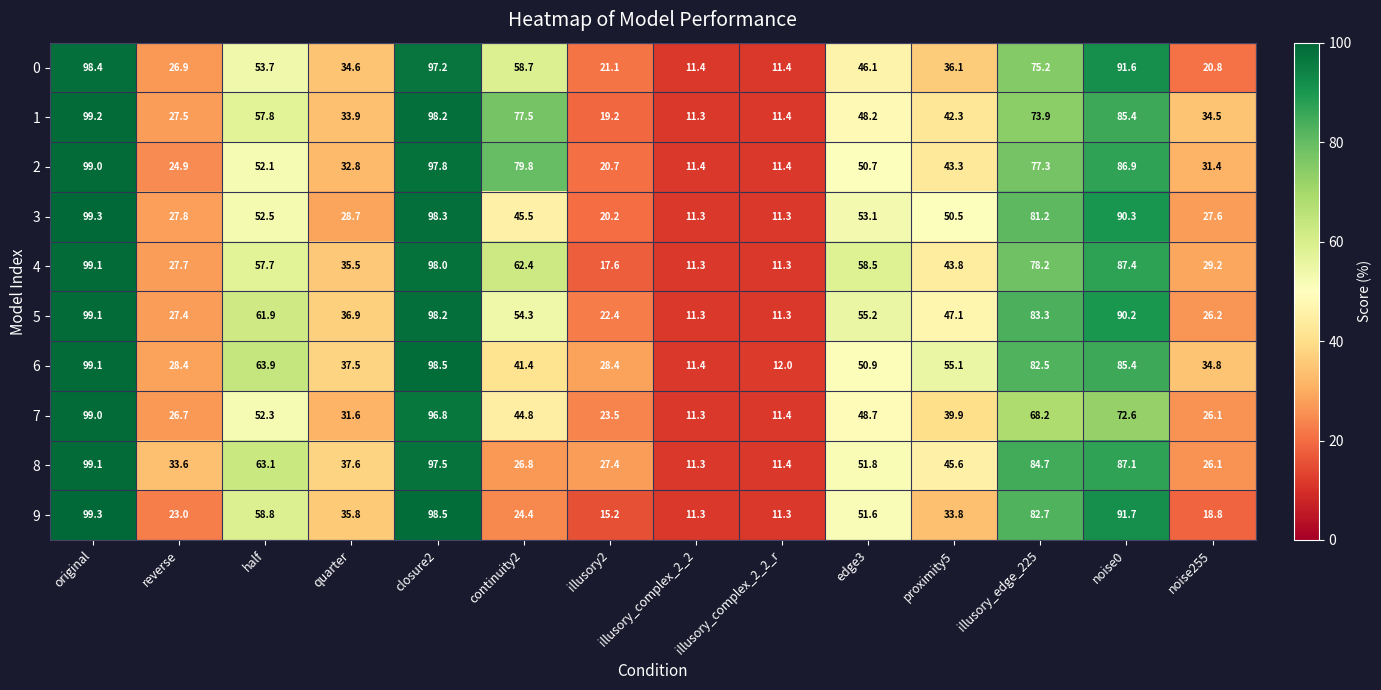

The 8 series shows 41.3 at illusory2. True or false?

False